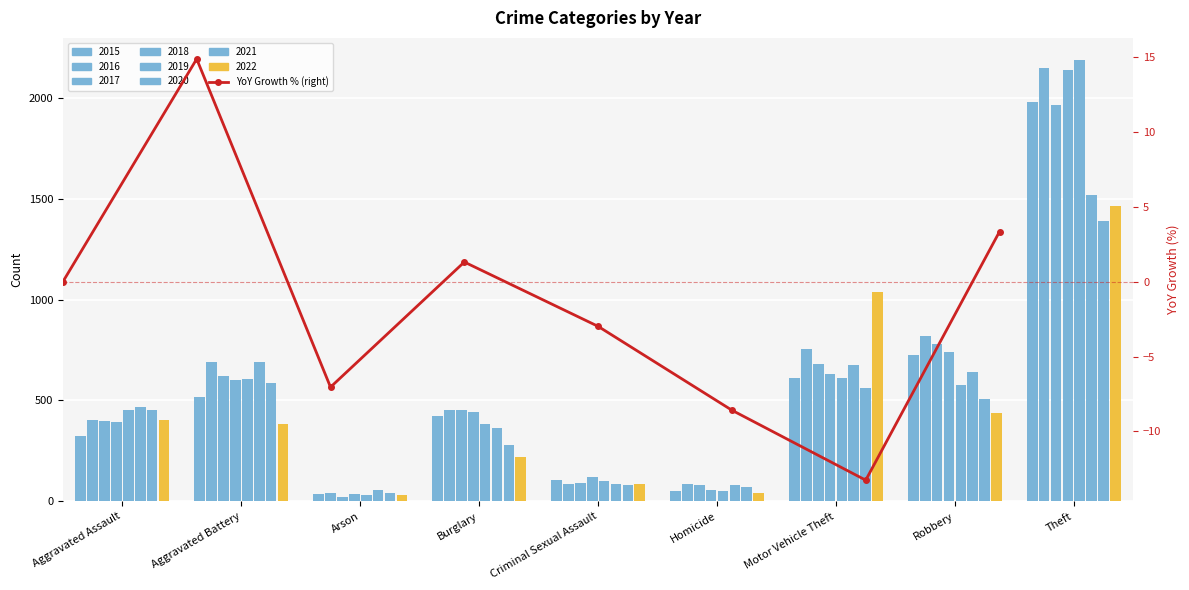

Is it true that the value at Homicide is -8.6?

True